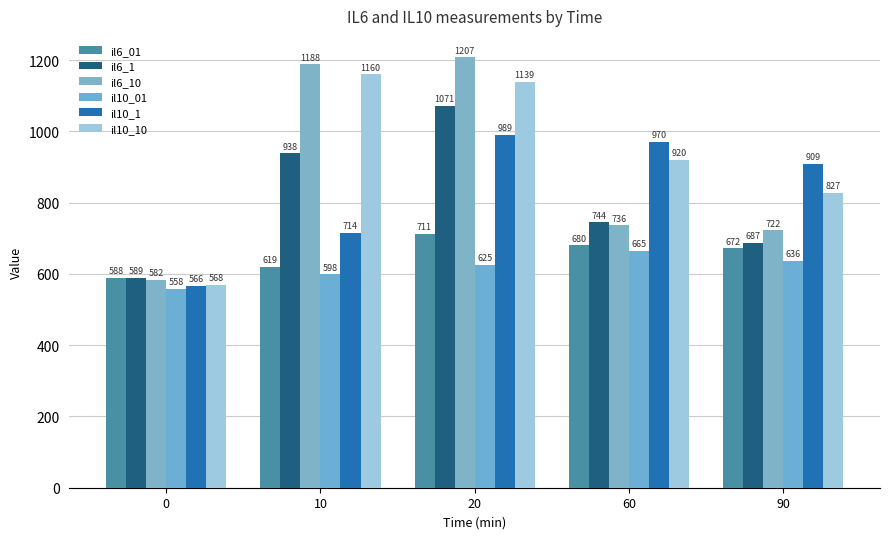

The value of il10_10 at 20 is 1139.0. True or false?

True